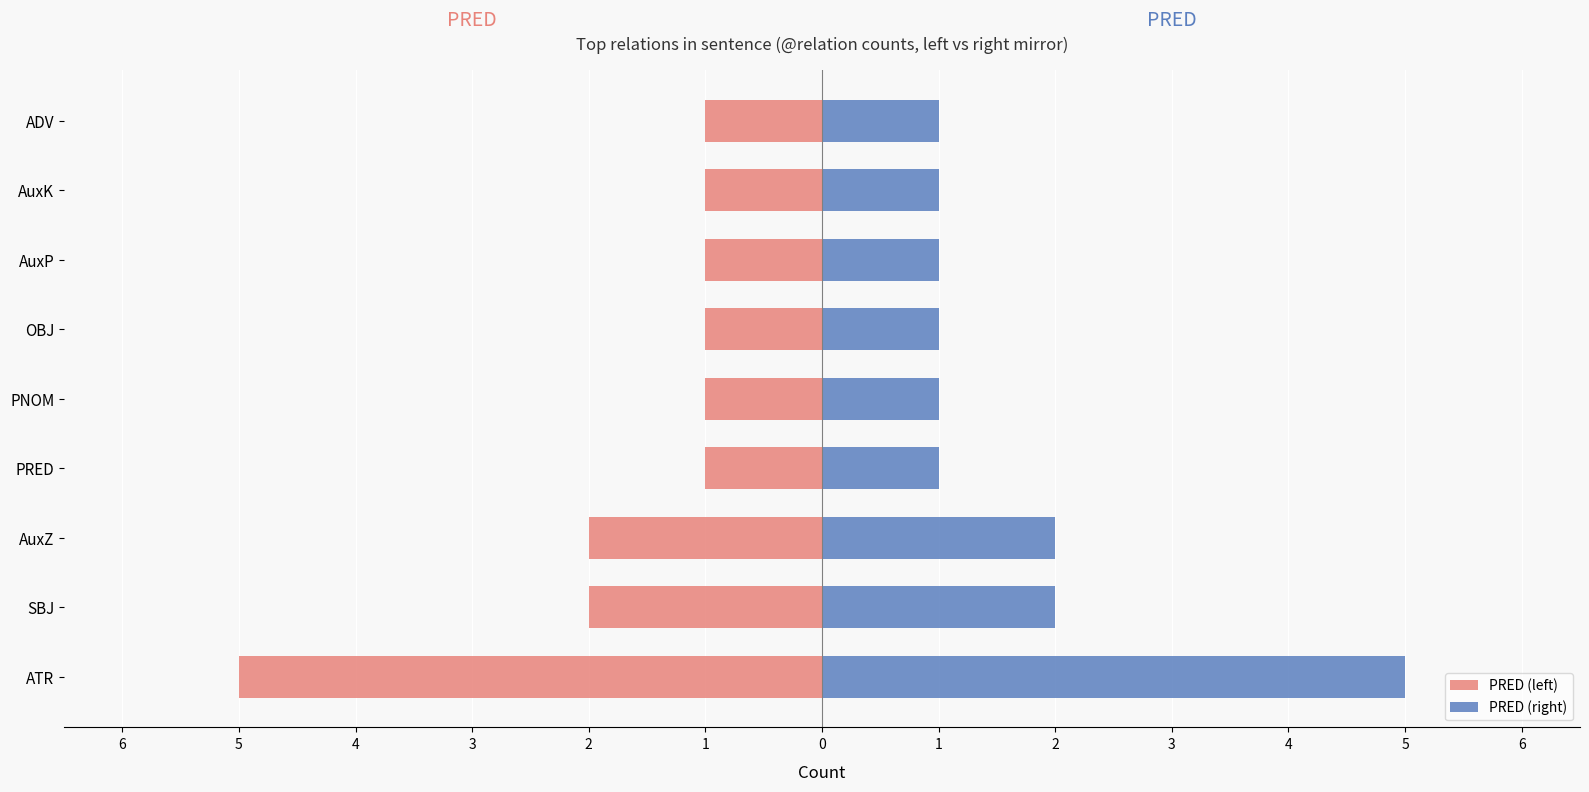

The PRED (left) series shows -2 at PNOM. True or false?

False